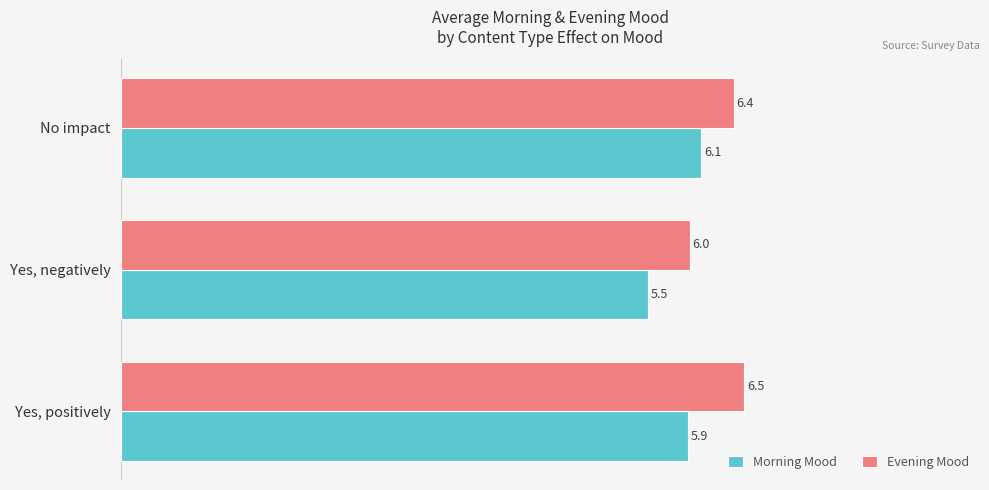

The value of Evening Mood at No impact is 6.4. True or false?

True